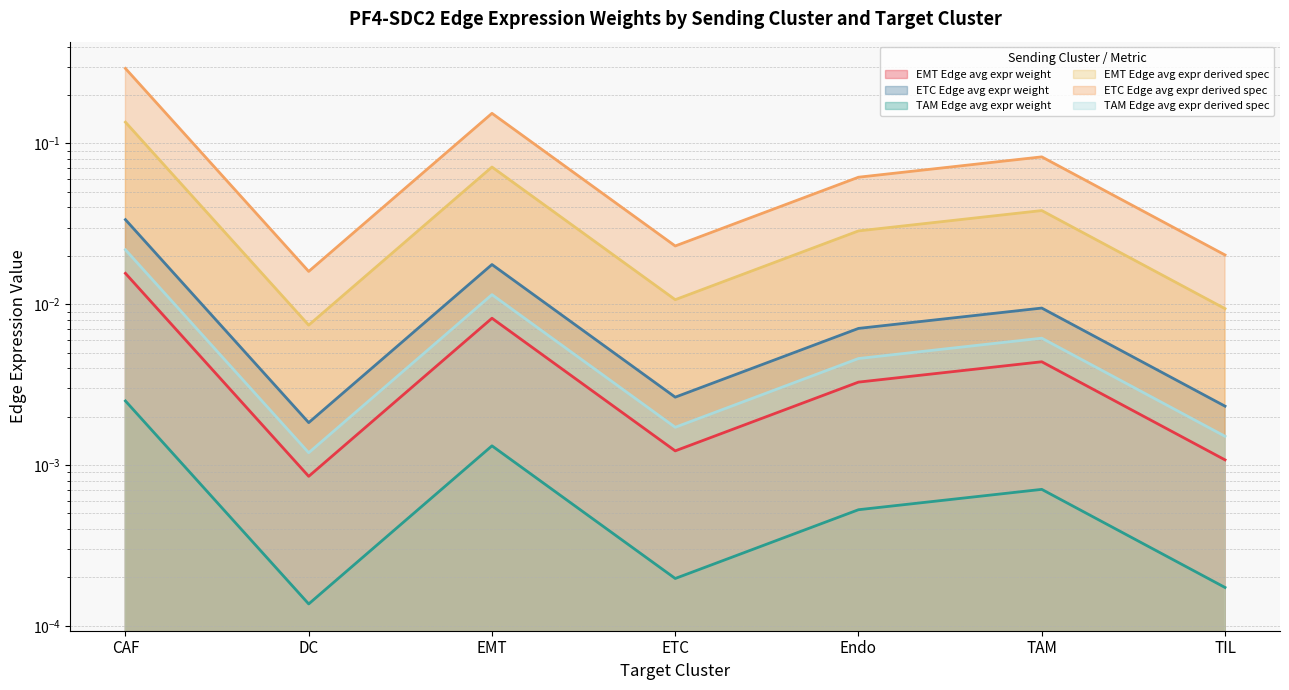

What is the greatest value displayed?

0.3